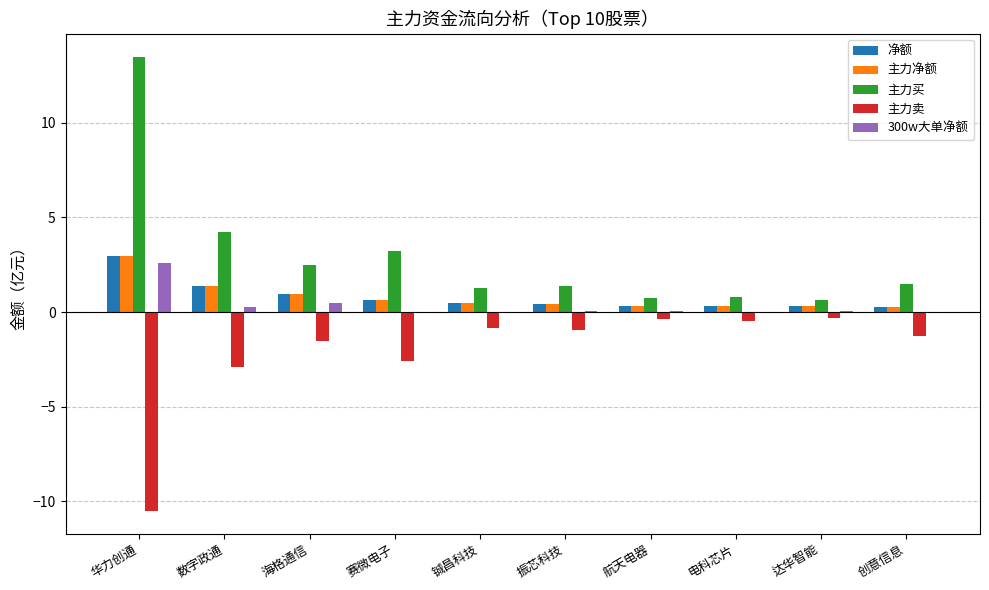

At which label does 主力买 first exceed 1?

华力创通